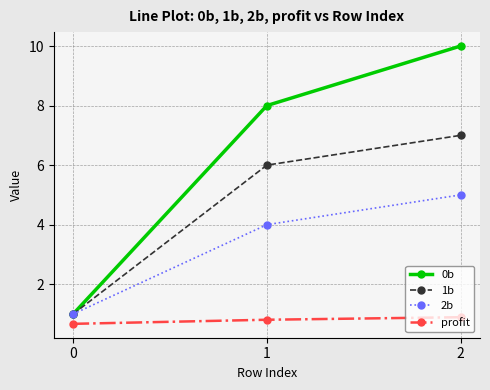

List the labels in order of 1b value, smallest first.

0, 1, 2